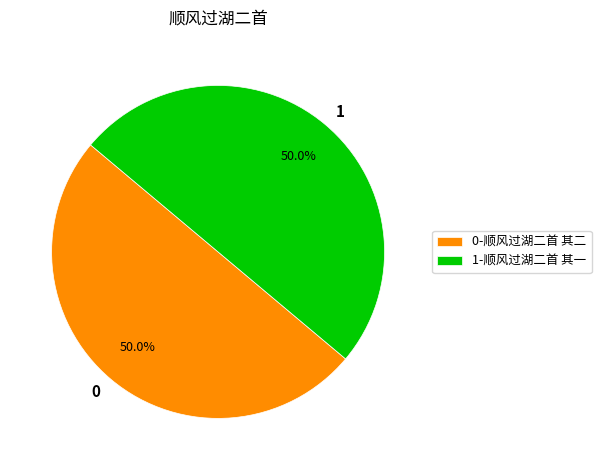

What is the ratio of the value at 0-顺风过湖二首 其二 to the value at 1-顺风过湖二首 其一?

1.0